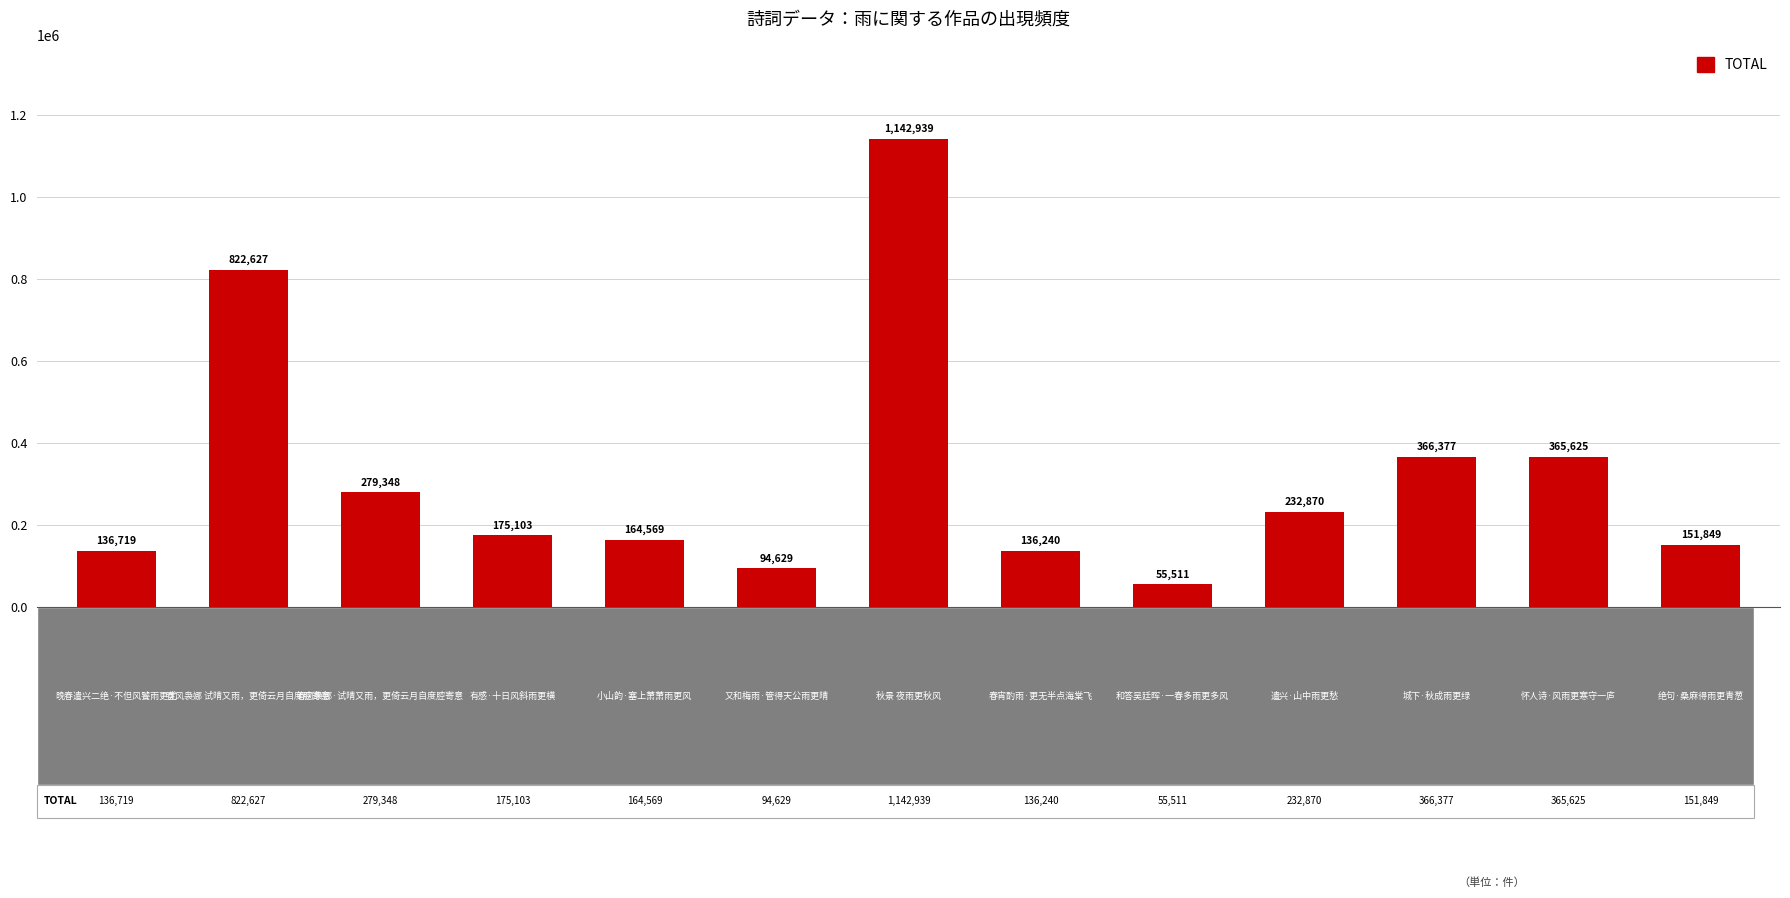

What is the difference between the maximum and second lowest values?

1048310